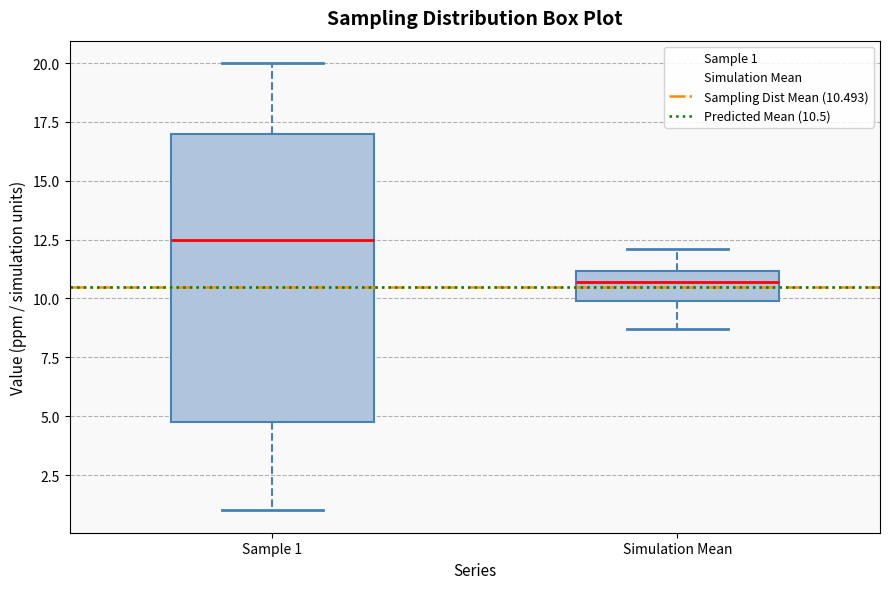

Where is the lower edge of the box for Simulation Mean on the y-axis? The values are not printed on the chart, so give them approximately, as read against the axis.

10.0